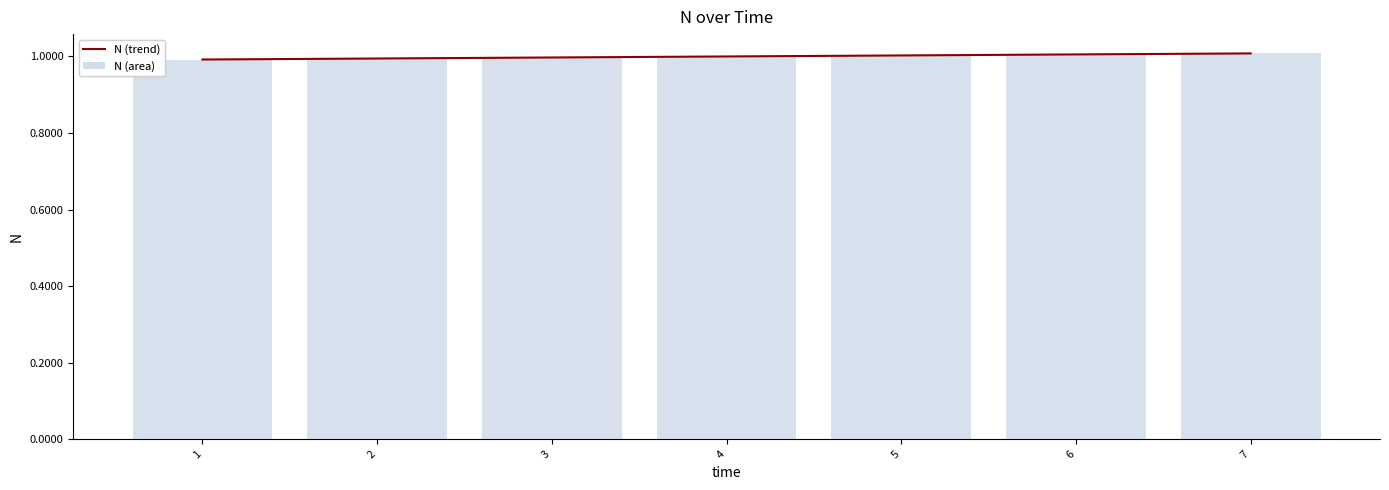

How many distinct data groups are displayed?

2